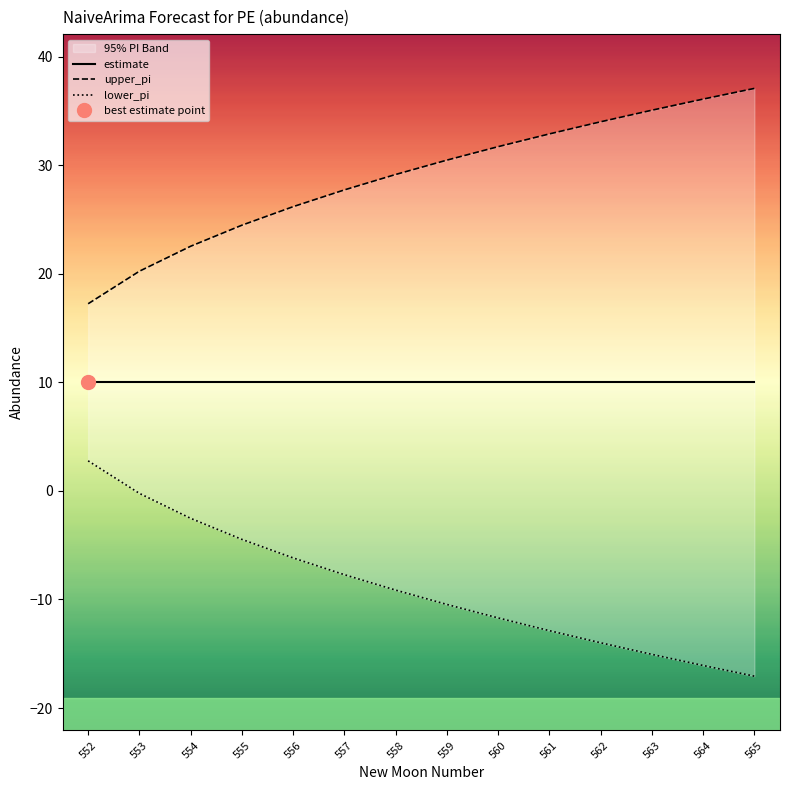

Is this an area chart (filled region under the line)?

No